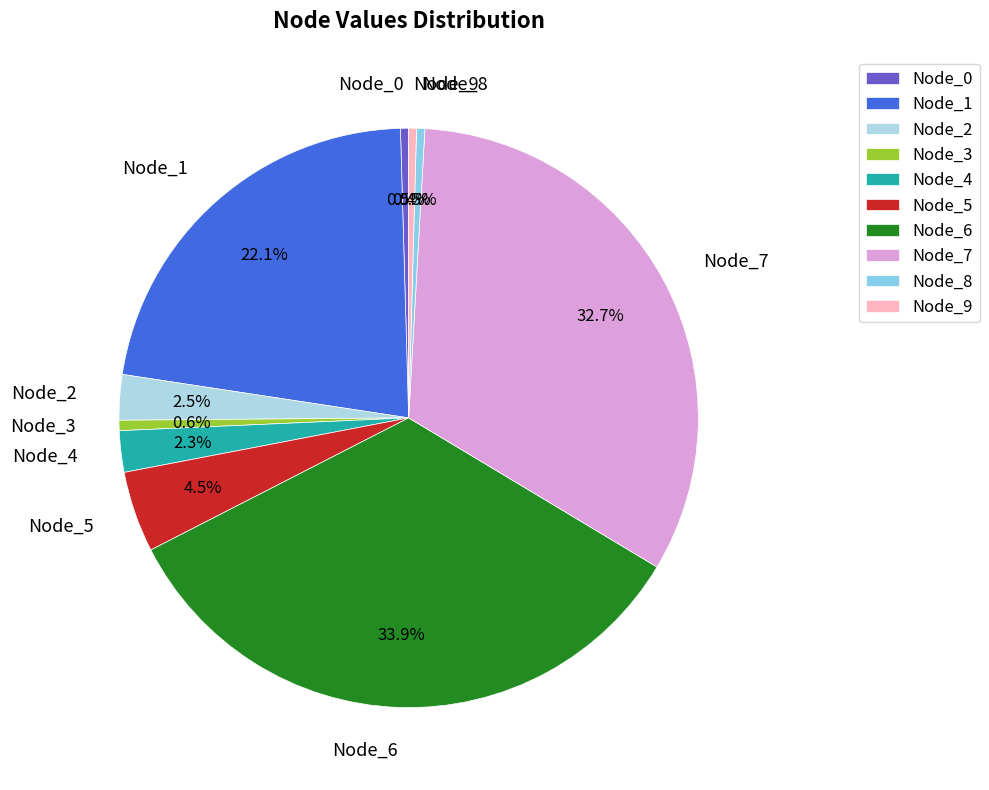

Combined, what portion of the pie is Node_2 and Node_0?

3.0%